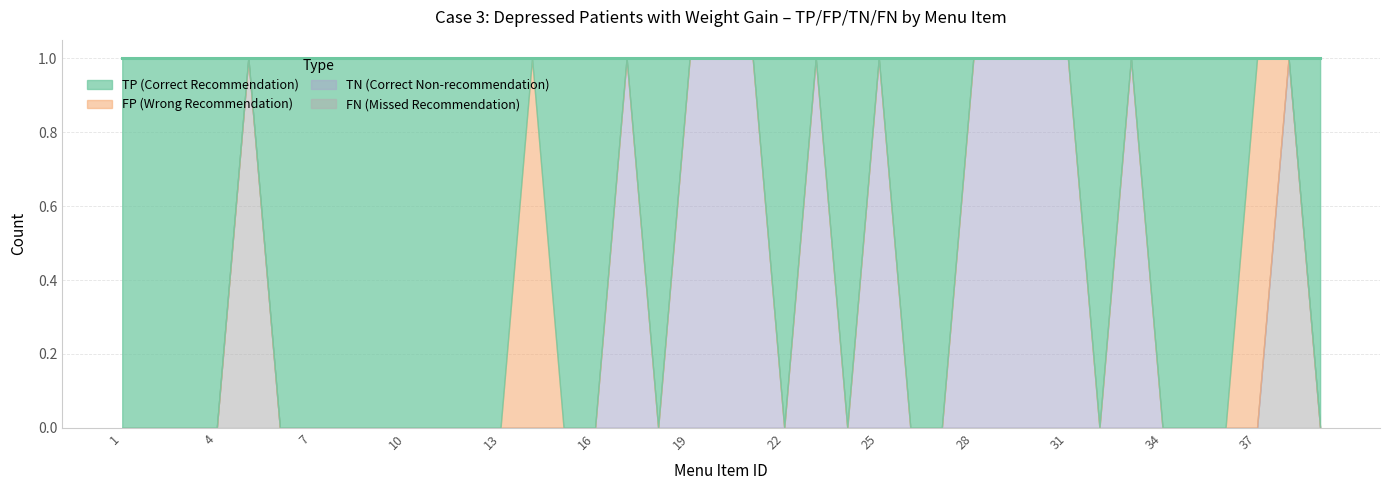

How many values in TN are above zero?

11